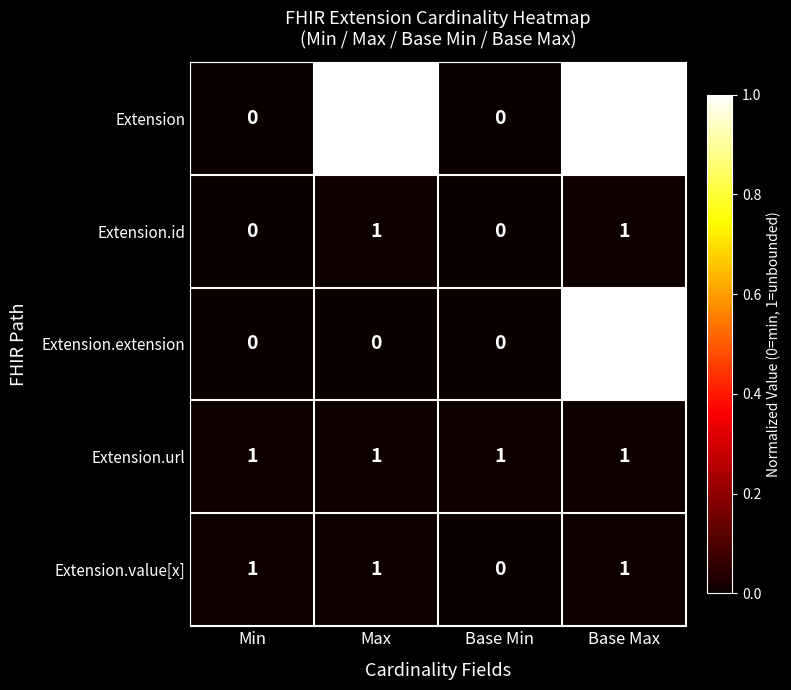

Count the Extension.value[x] values in the range 1 to 2.

3